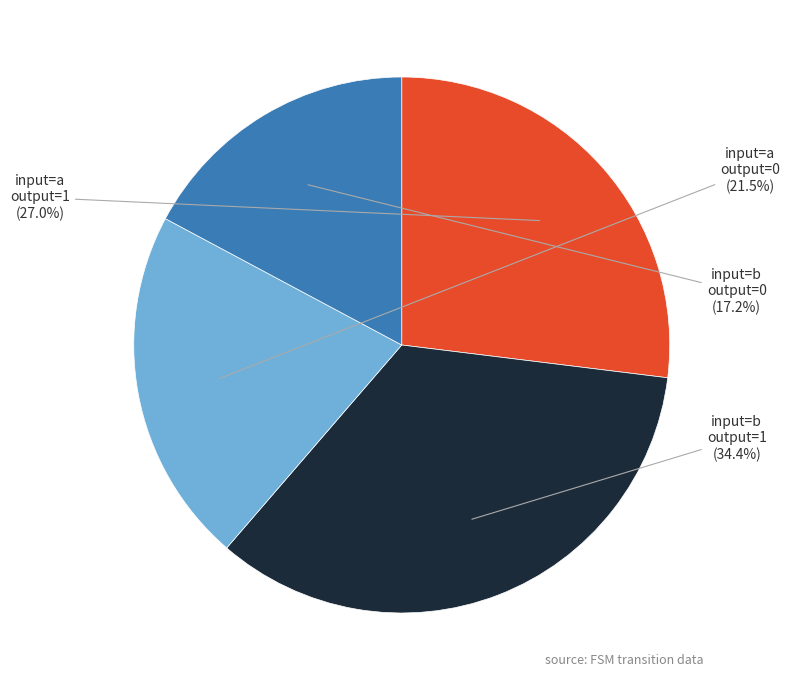

Is there any slice that represents more than half of the pie?

No